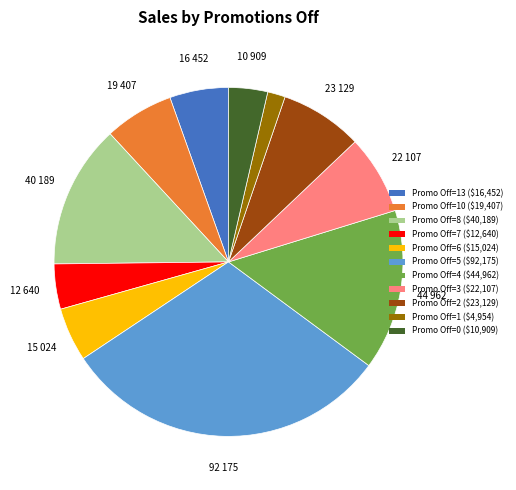

Is there any slice that represents more than half of the pie?

No